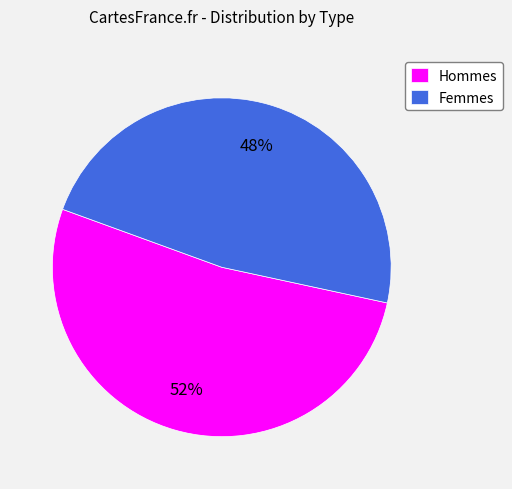

What percentage is the Femmes slice, to the nearest percent?

48%